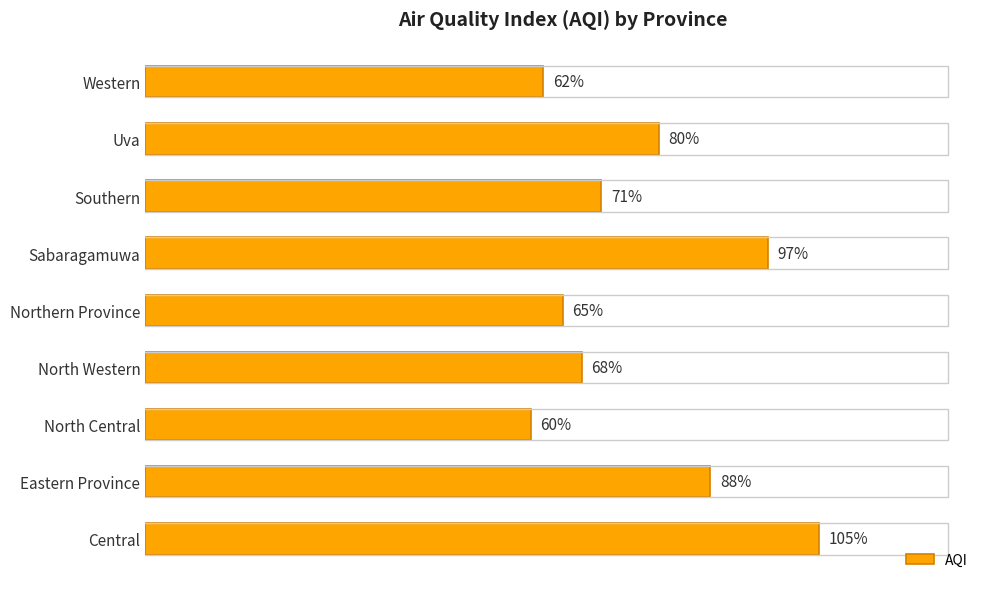

List the labels in order of value, largest first.

Central, Sabaragamuwa, Eastern Province, Uva, Southern, North Western, Northern Province, Western, North Central